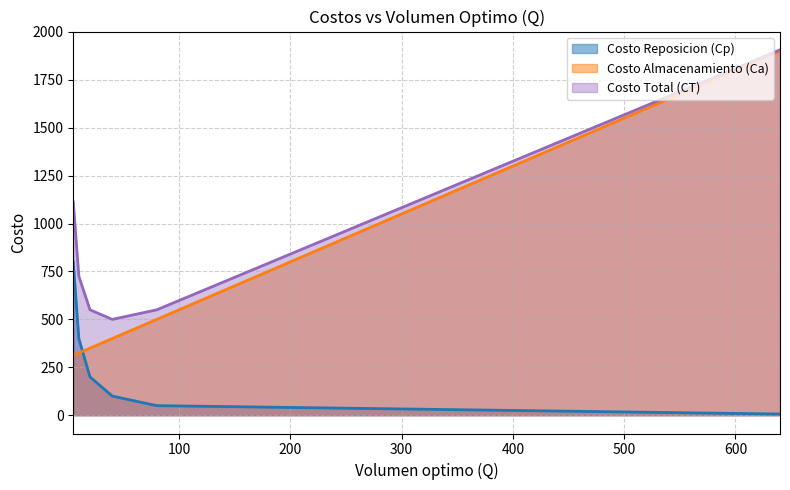

Reading left to right, what are all the values shown in this chart?

Costo Reposicion (Cp): 640=6.2	80=50.0	40=100.0	20=200.0	10=400.0	5=800.0
Costo Almacenamiento (Ca): 640=1900.0	80=500.0	40=400.0	20=350.0	10=325.0	5=312.5
Costo Total (CT): 640=1906.2	80=550.0	40=500.0	20=550.0	10=725.0	5=1112.5